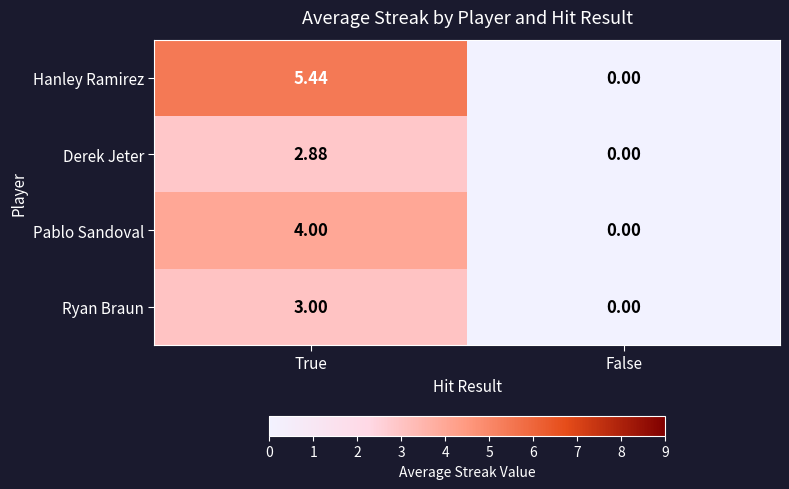

Which category has the highest value in the Ryan Braun series?

True